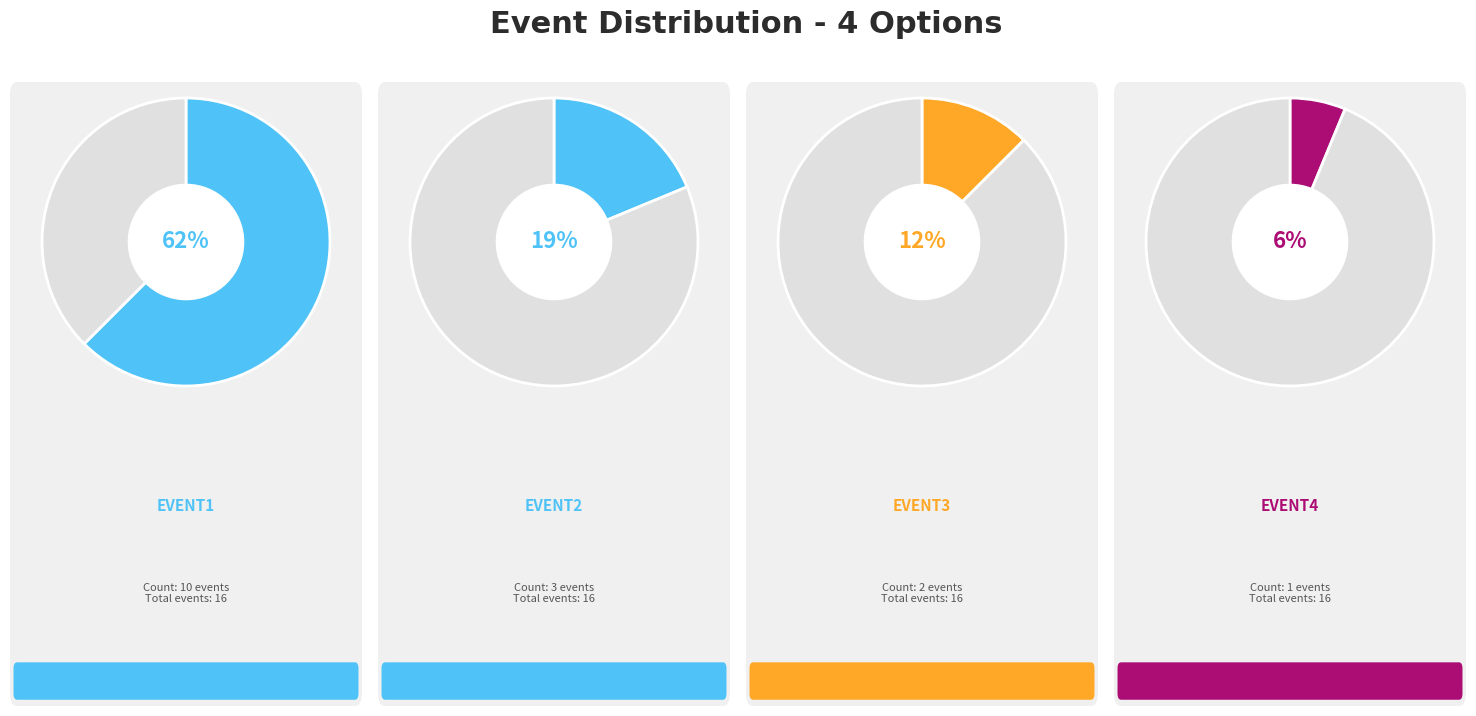

Combined, what portion of the pie is event4 and event2?

25.0%